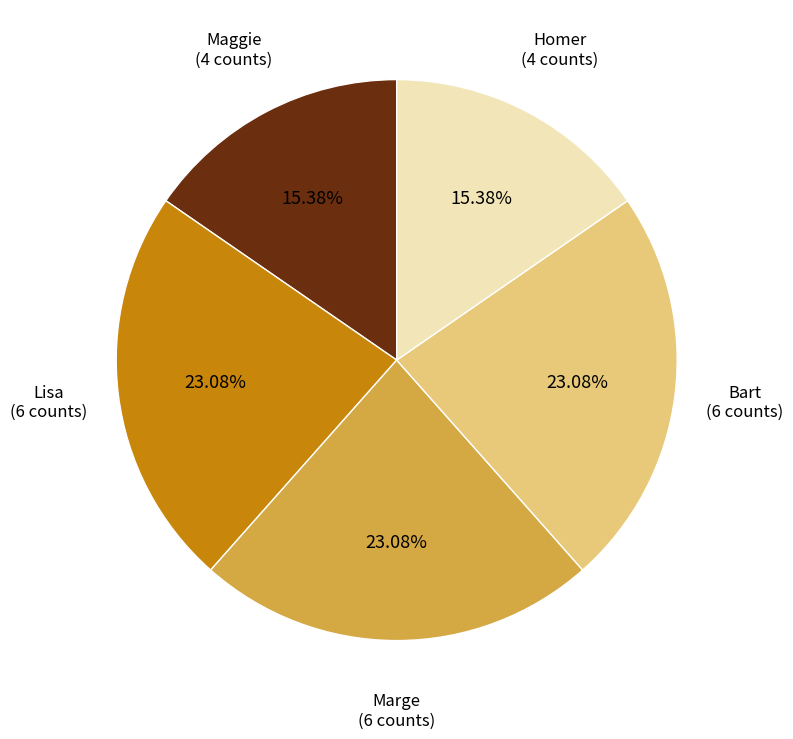

How much of the chart is everything except Maggie?

84.6%